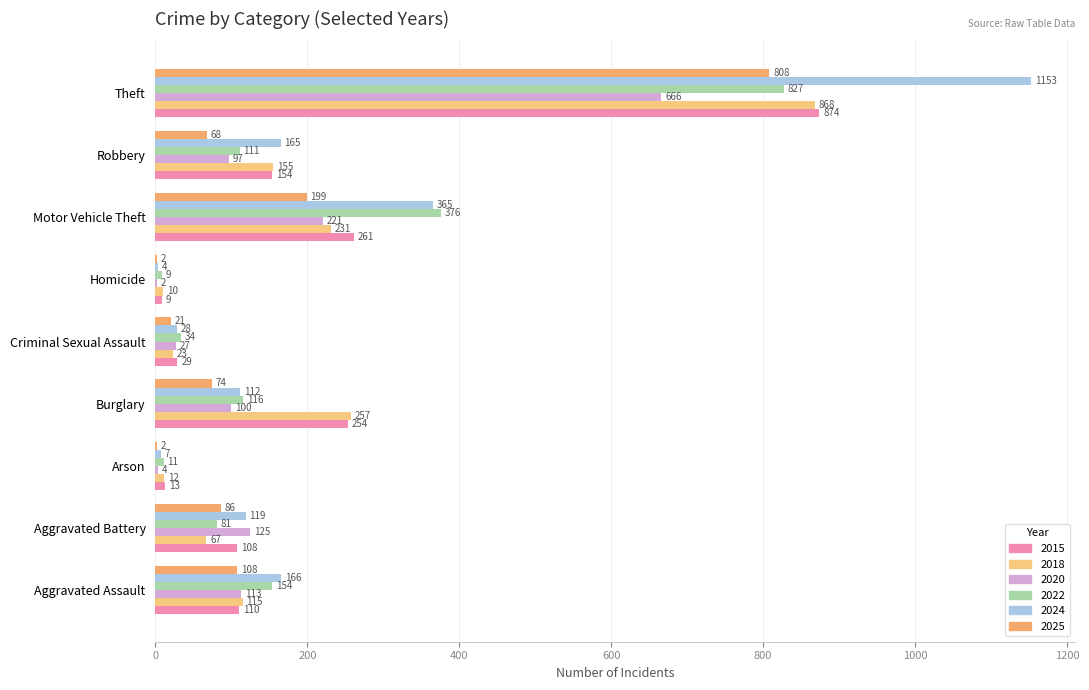

Count the number of categories in the chart.

9